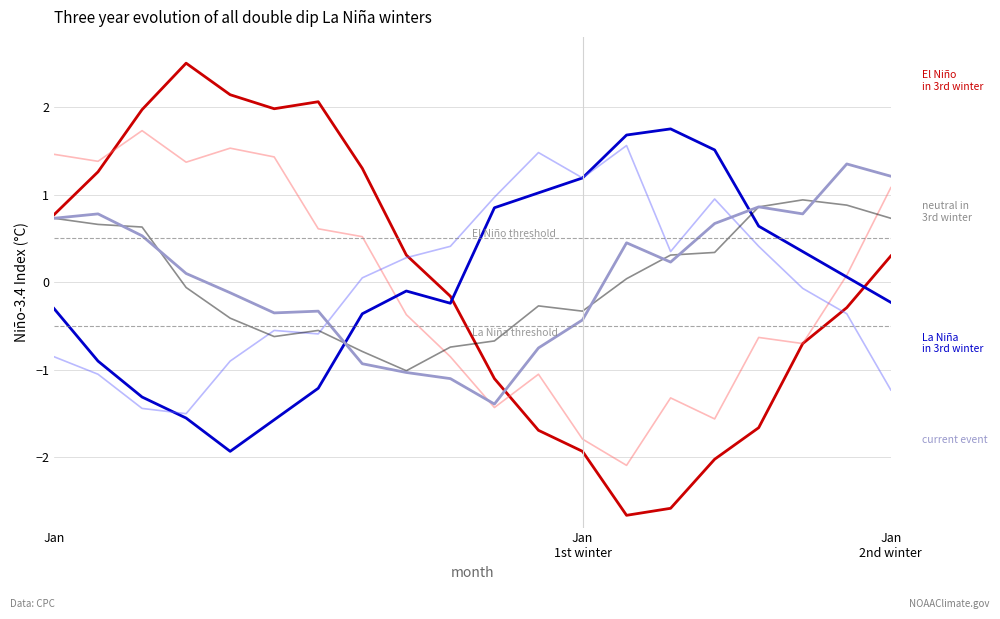

What is the smallest value displayed?

-2.7